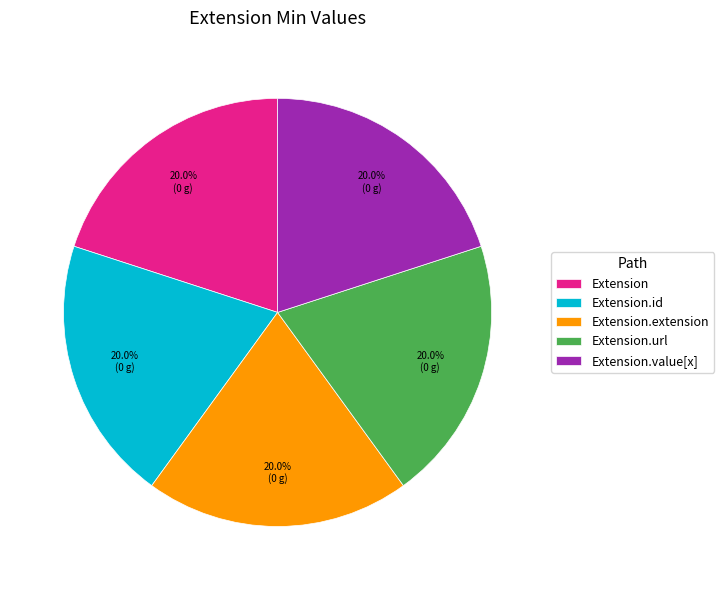

Do Extension.id and Extension.value[x] together represent more than half of the pie?

No